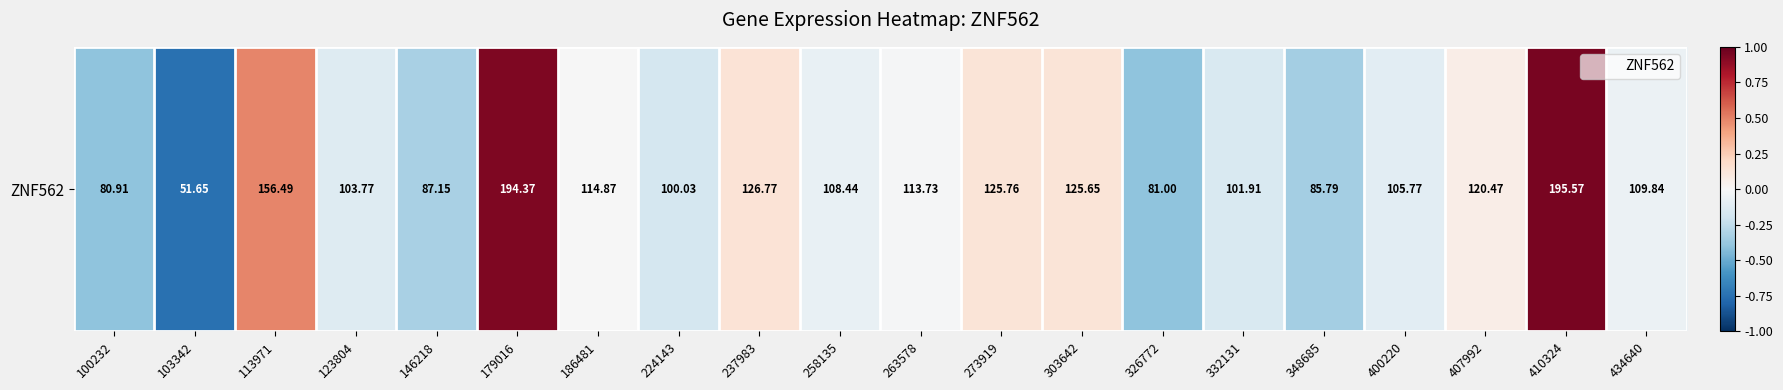

Reading left to right, extract all data points from this chart.

-0.4	-0.7	0.5	-0.1	-0.3	0.9	-0.0	-0.2	0.1	-0.1	-0.0	0.1	0.1	-0.4	-0.2	-0.3	-0.1	0.1	0.9	-0.1